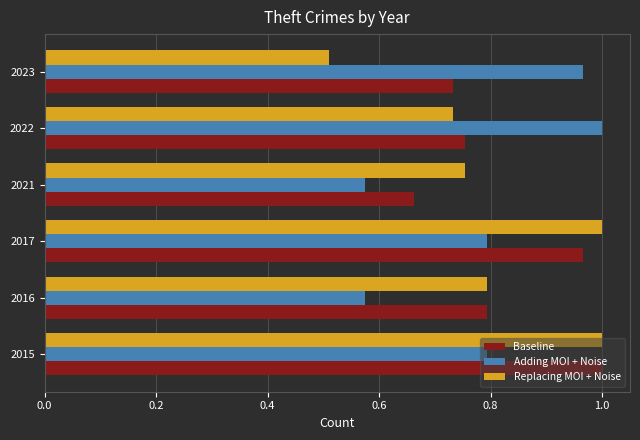

Which category has the lowest value in the Baseline series?

2021